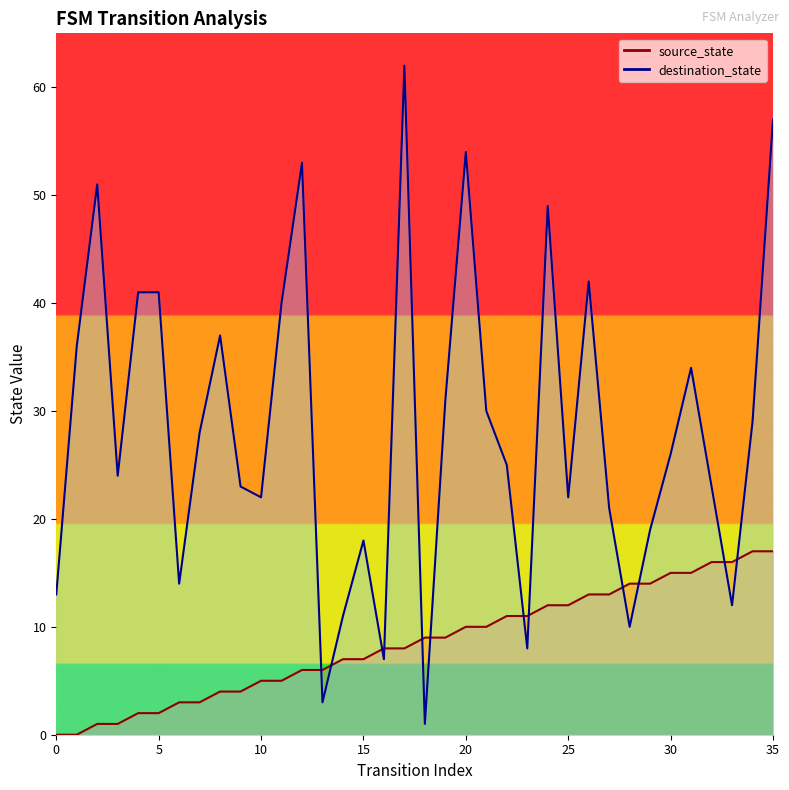

What are all the series names shown in the legend?

source_state, destination_state